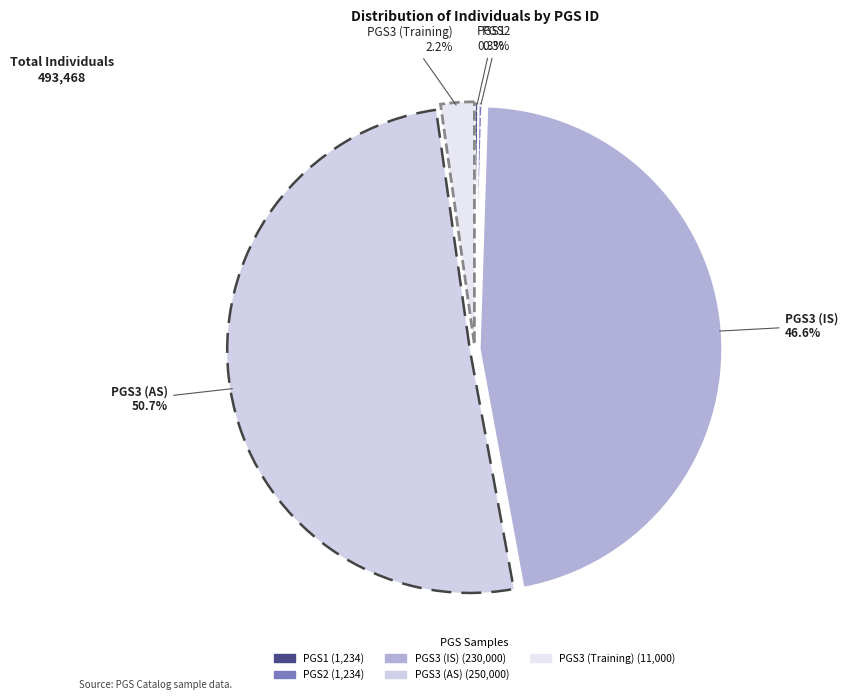

To the nearest percent, what is the difference between the largest and smallest slice percentages?

50%